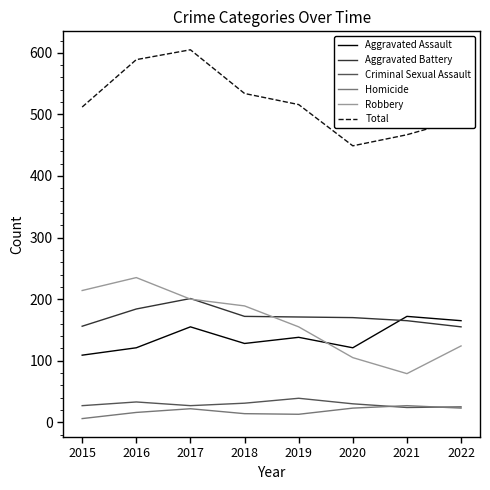

The value of Aggravated Battery at 2015 is 68. True or false?

False